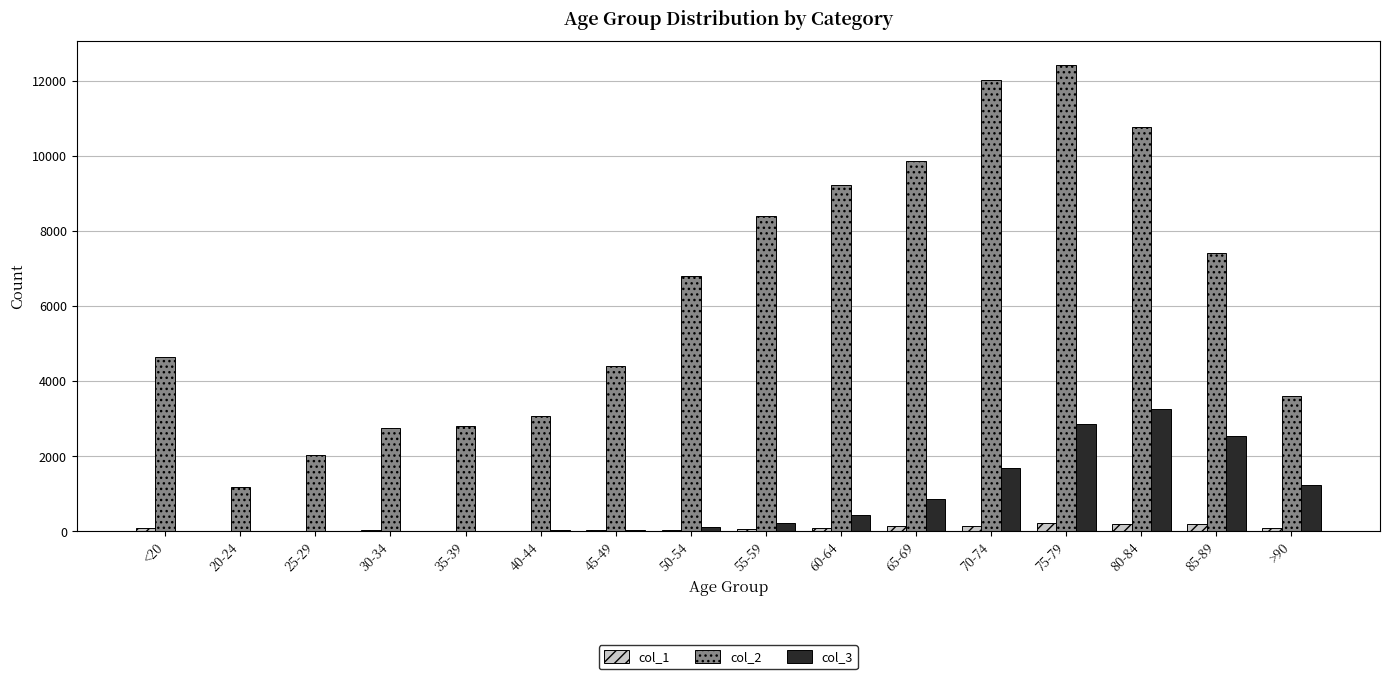

What is the sum of all col_2 values?

101482